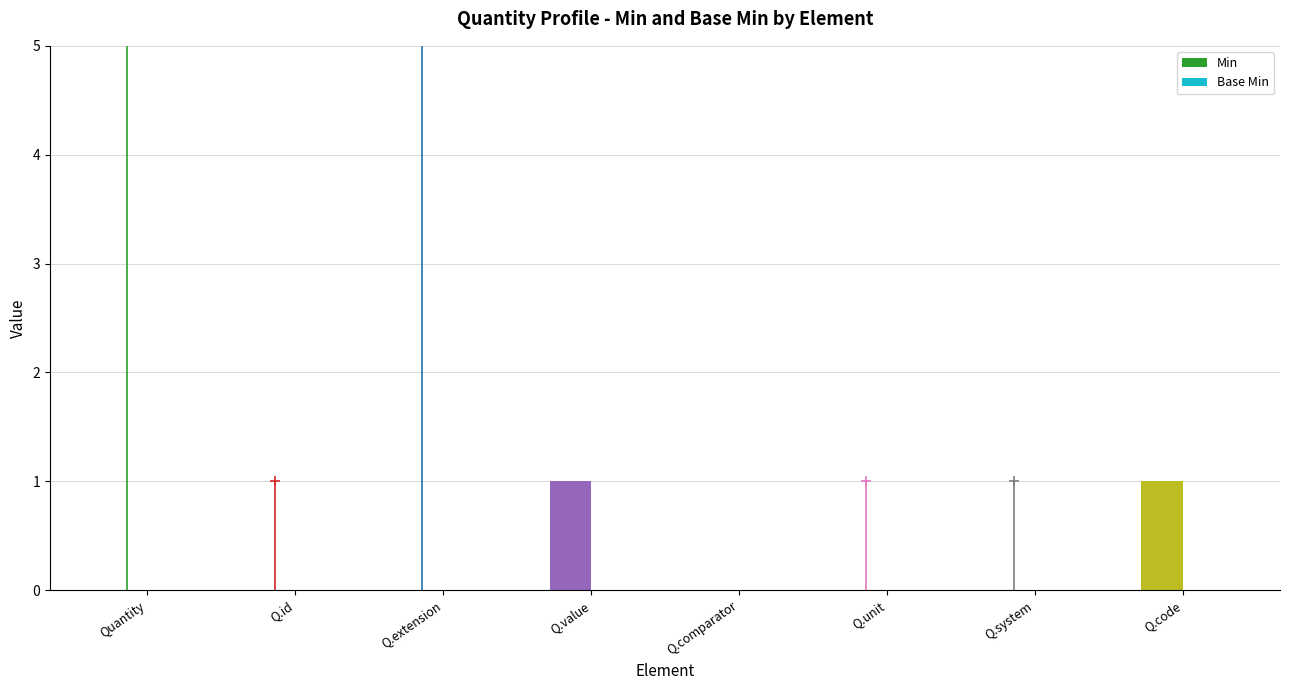

Between Q.value and Q.unit, which is larger?

Q.value